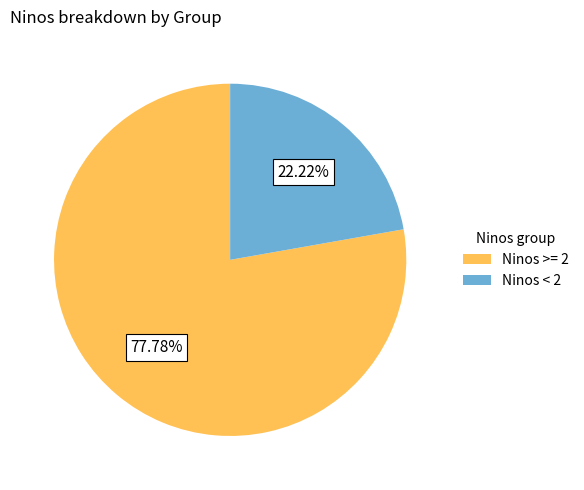

Count the number of slices in the pie.

2